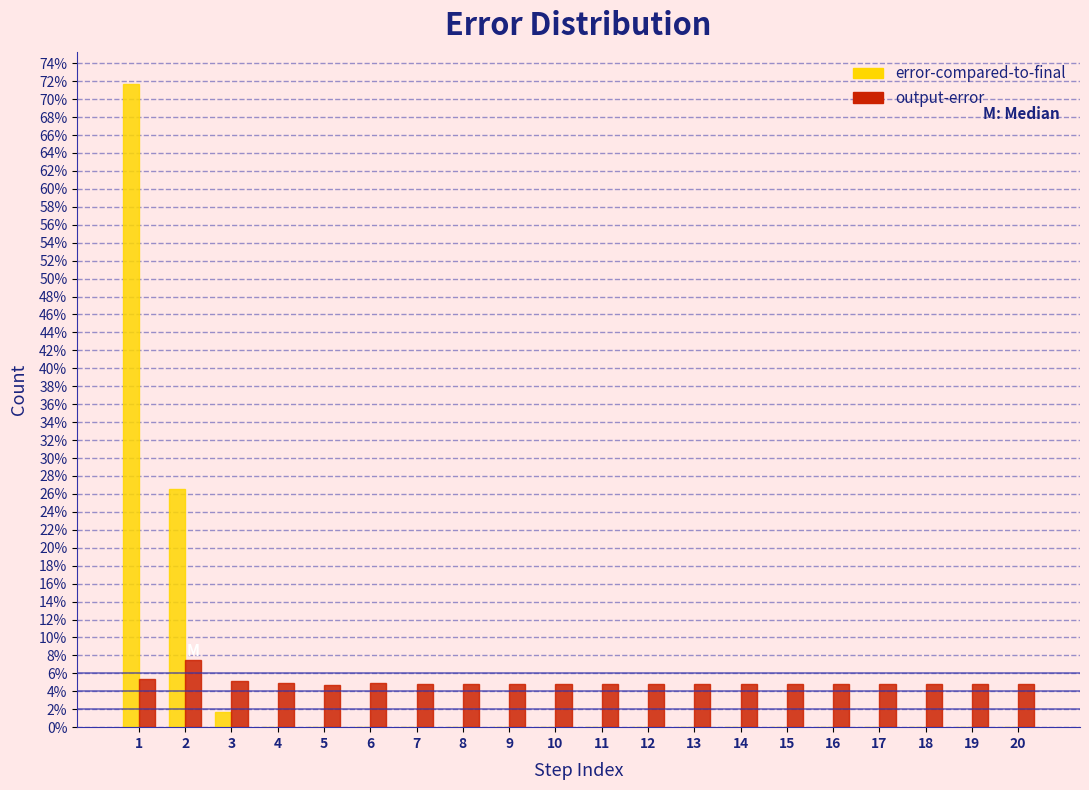

What are all the series names shown in the legend?

error-compared-to-final, output-error